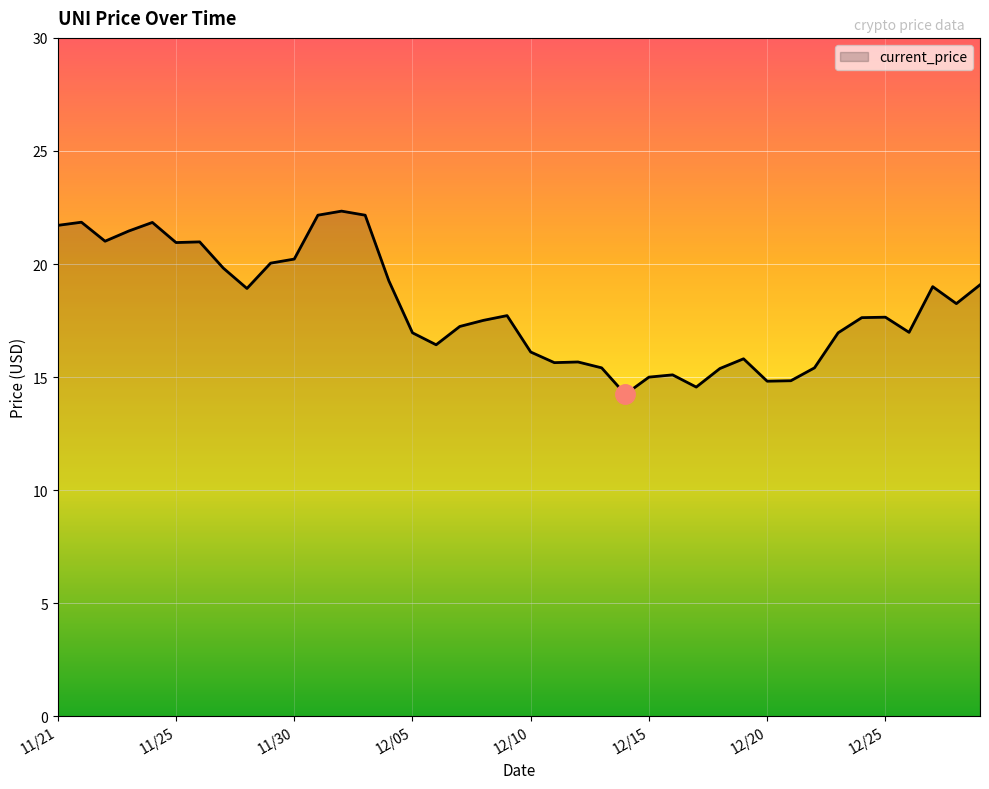

What is the maximum value shown in the chart?

22.3